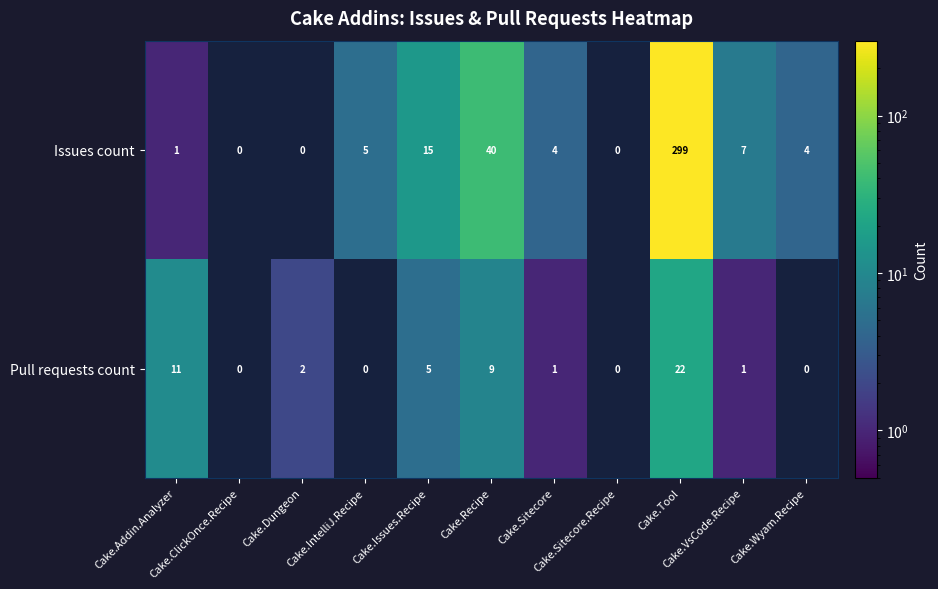

How many categories are shown in the chart?

11